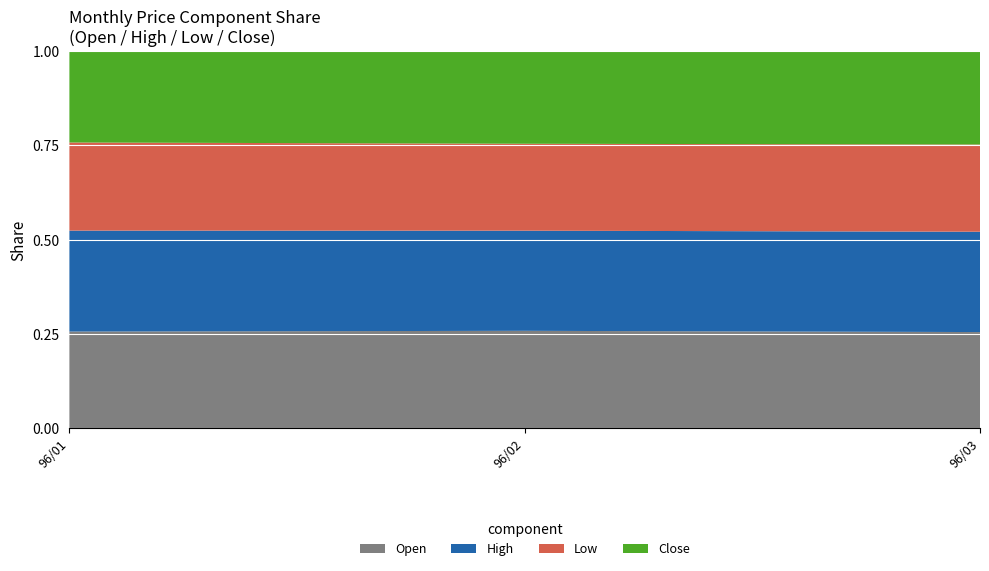

What is the total value across all series at 96/01?

1.0